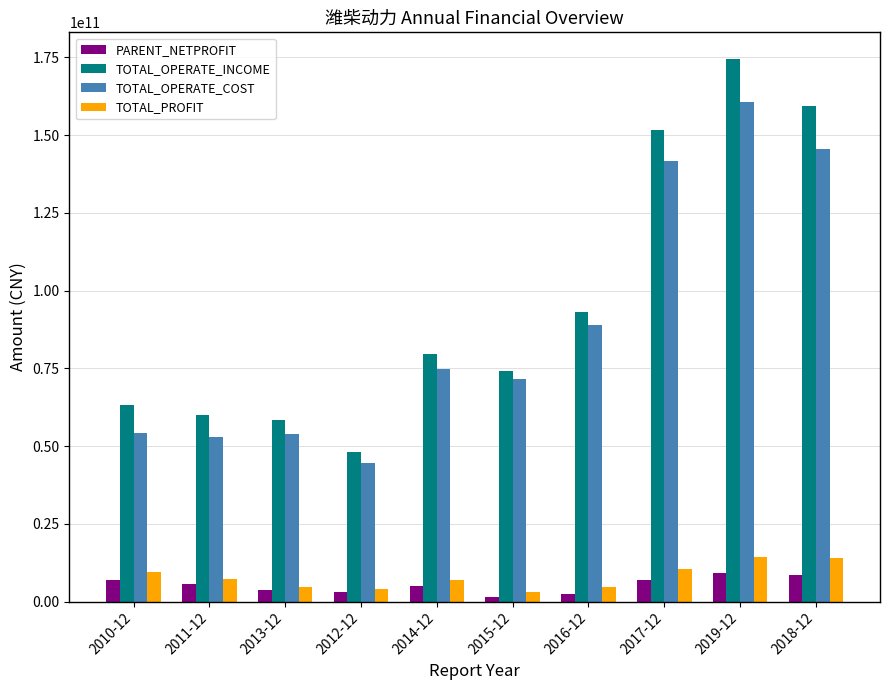

At which label does TOTAL_OPERATE_INCOME first exceed 79637161537?

2014-12